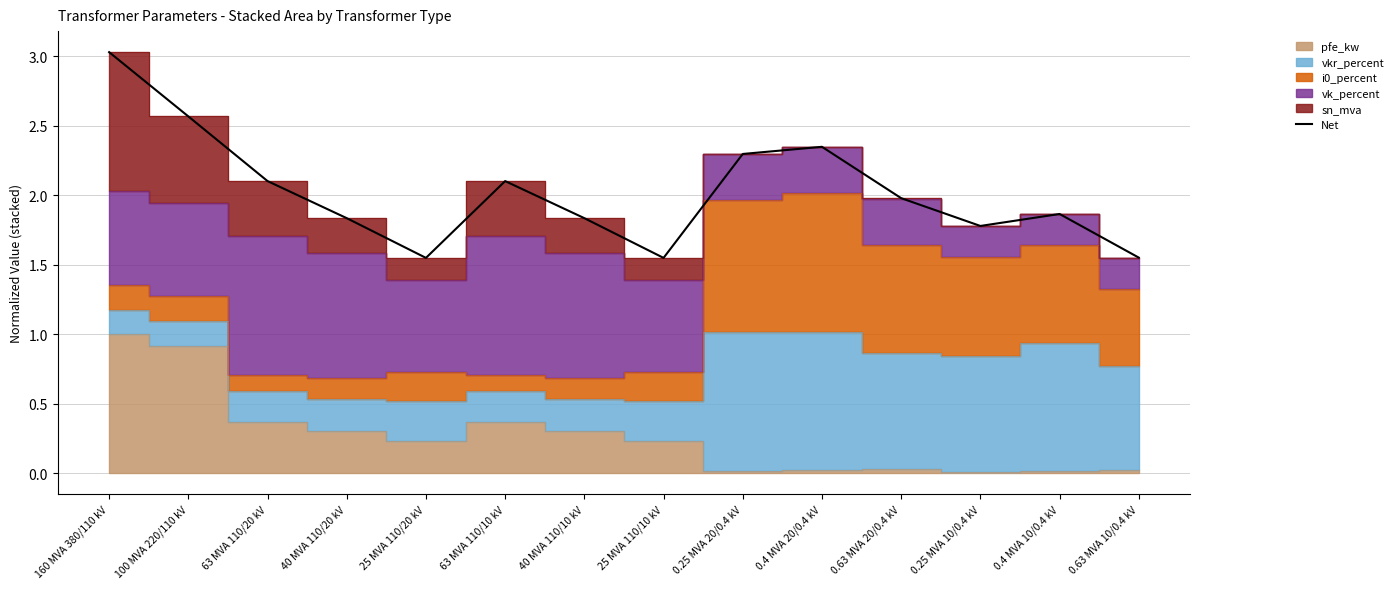

List the labels in order of value, largest first.

160 MVA 380/110 kV, 100 MVA 220/110 kV, 0.4 MVA 20/0.4 kV, 0.25 MVA 20/0.4 kV, 63 MVA 110/20 kV, 63 MVA 110/10 kV, 0.63 MVA 20/0.4 kV, 0.4 MVA 10/0.4 kV, 40 MVA 110/20 kV, 40 MVA 110/10 kV, 0.25 MVA 10/0.4 kV, 0.63 MVA 10/0.4 kV, 25 MVA 110/20 kV, 25 MVA 110/10 kV